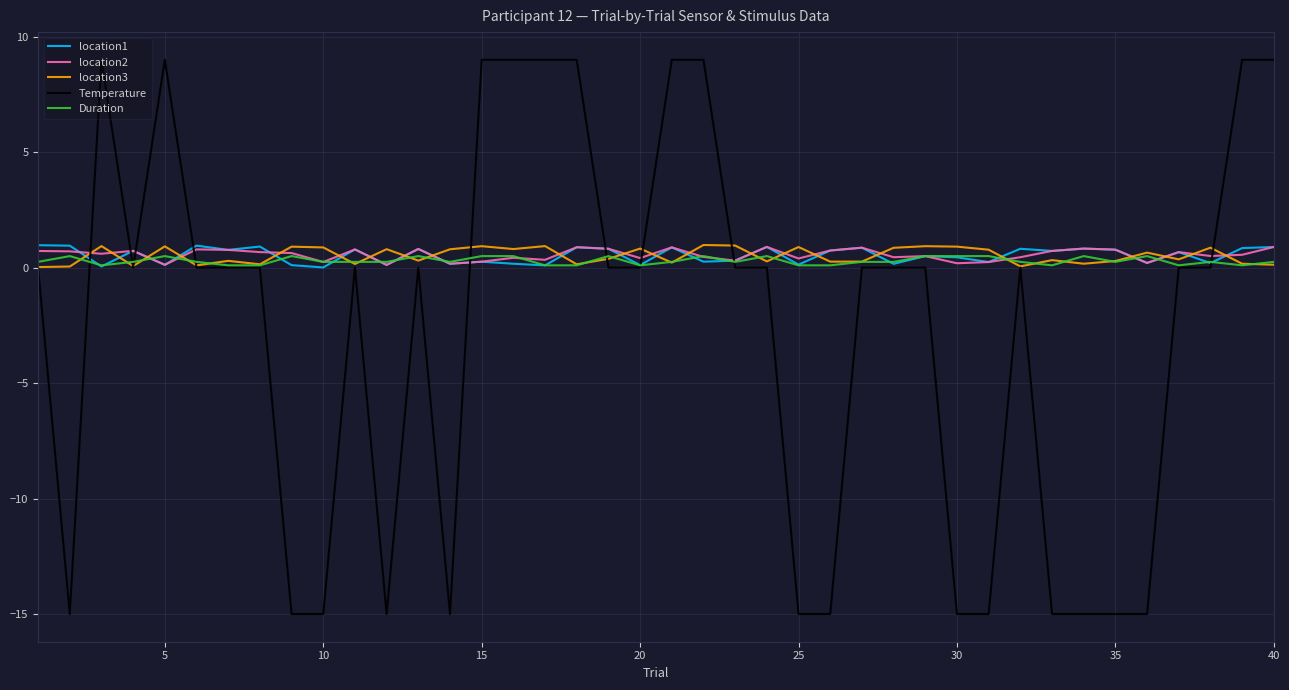

Which series has the largest range (max minus min)?

Temperature